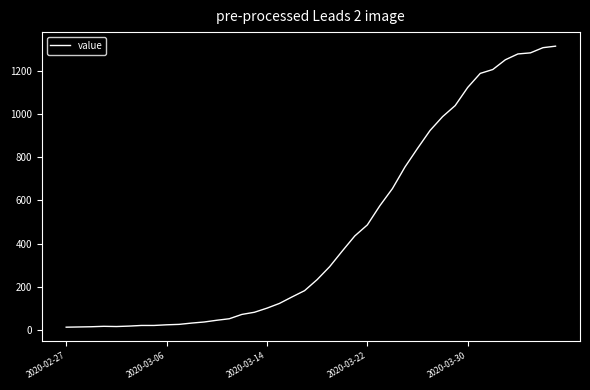

What is the average value?

465